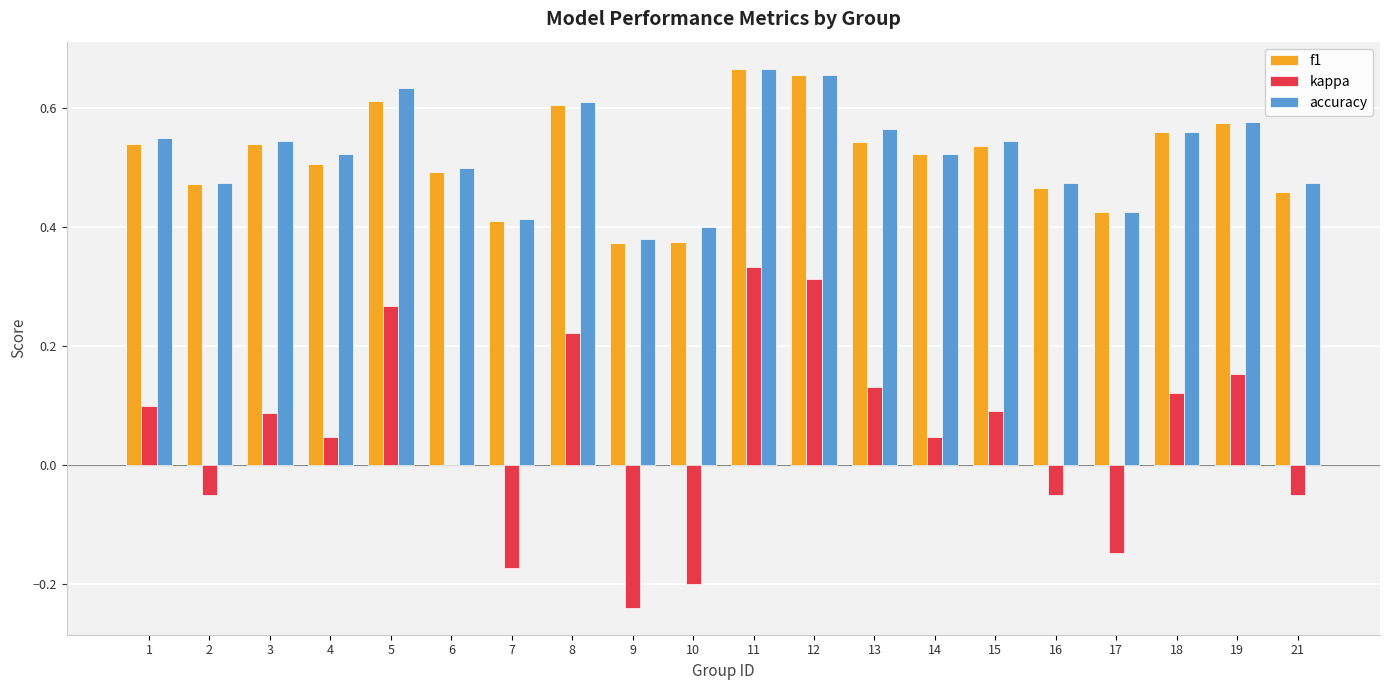

What are all the series names shown in the legend?

f1, kappa, accuracy